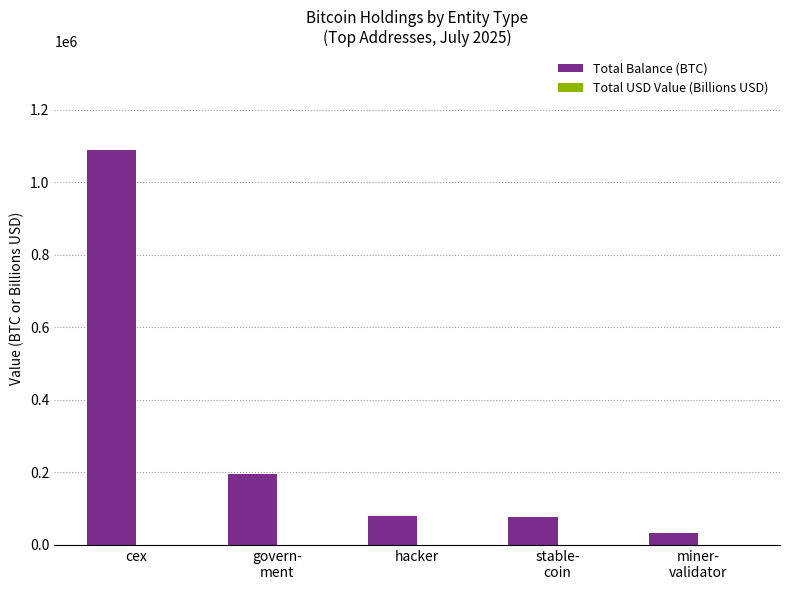

The Total Balance (BTC) series shows 34619.5 at hacker. True or false?

False